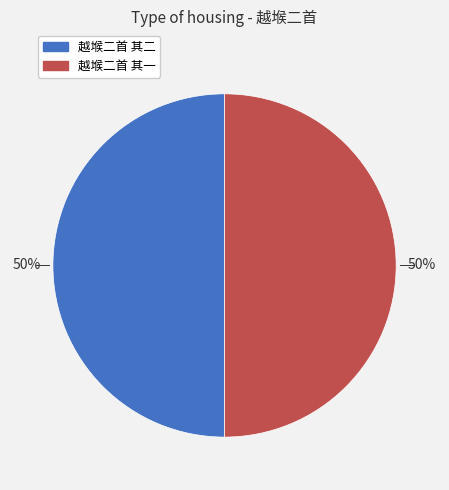

To the nearest percent, what percentage of the pie is 越堠二首 其一?

50%